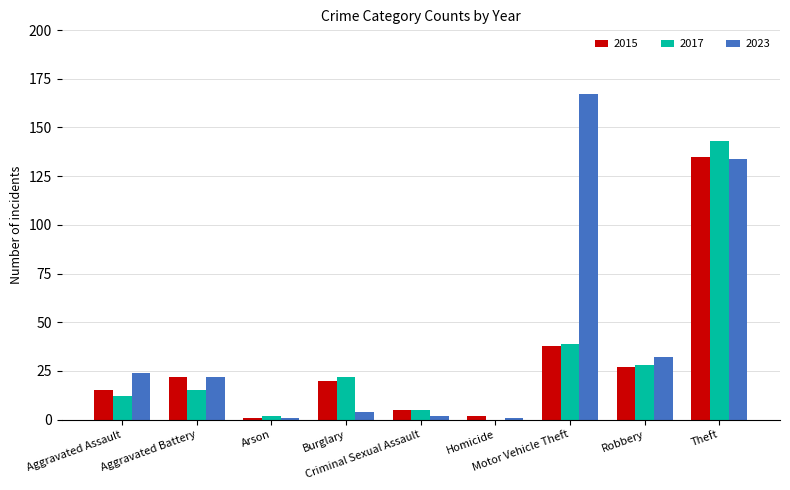

Which series has the largest total across all categories?

2023